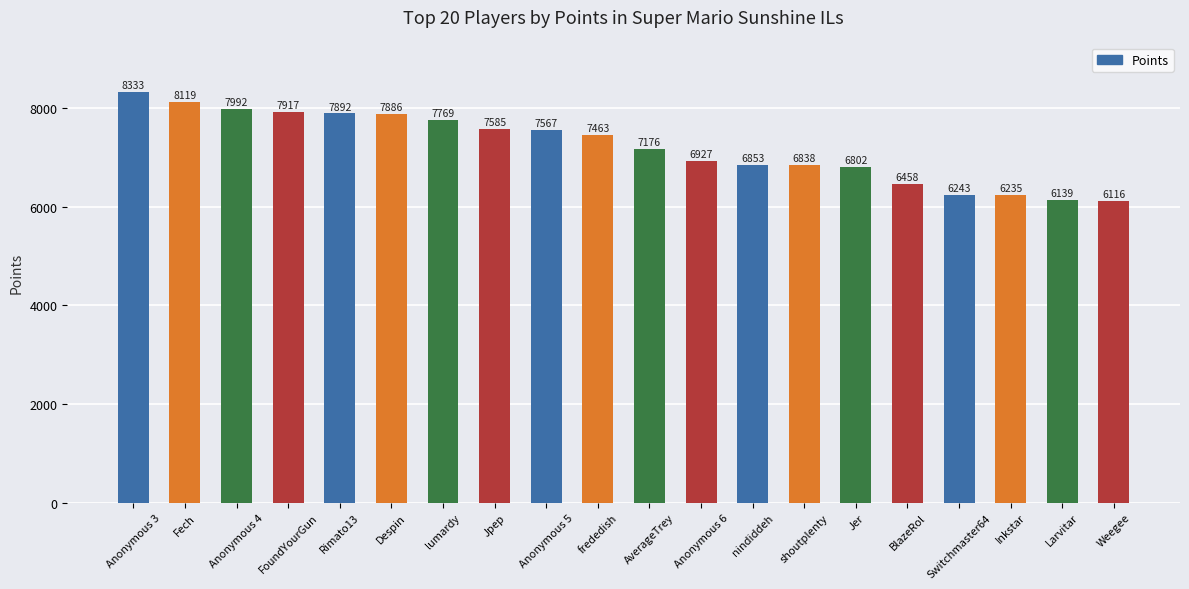

What is the value of the 4th bar from the left?

7917